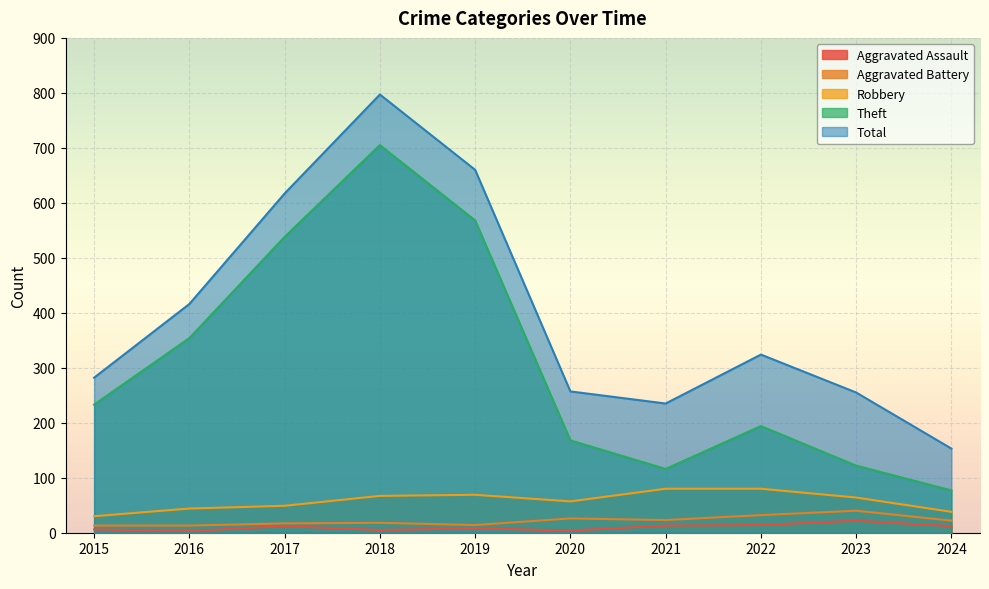

At which category does the chart reach its peak across all series?

2018